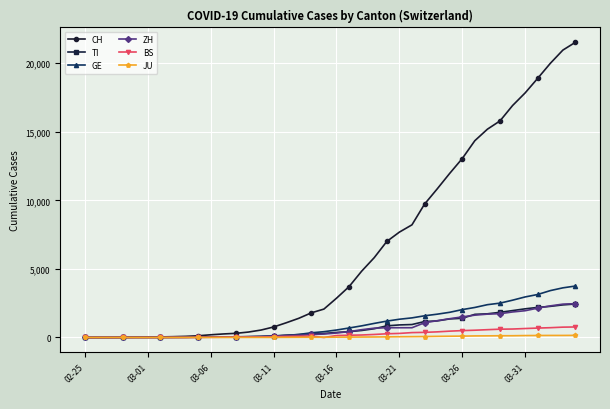

How many data points does each series have?

40